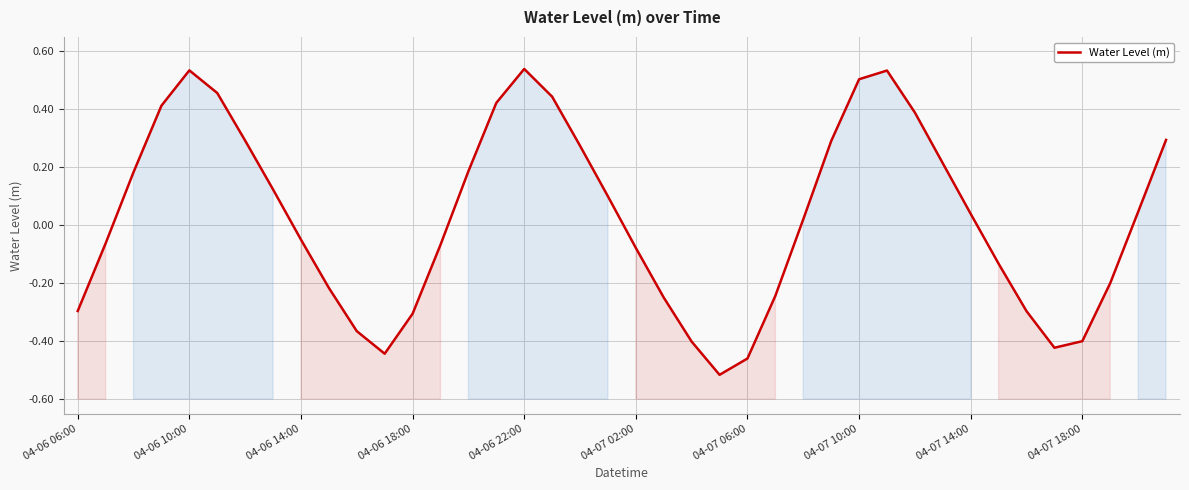

Read the value at 34.

-0.3